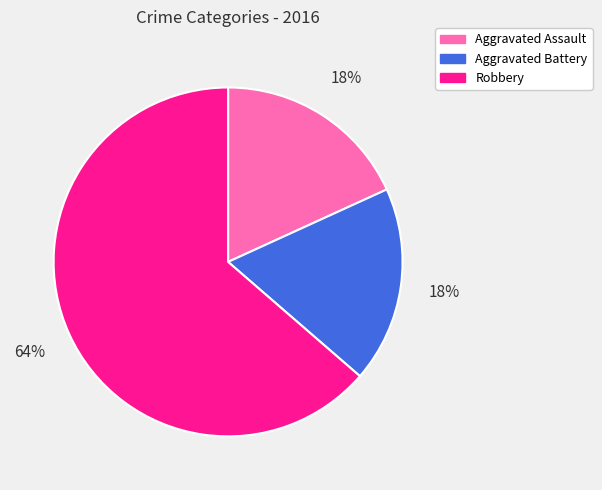

Is the sum of Aggravated Battery and Robbery greater than half?

Yes